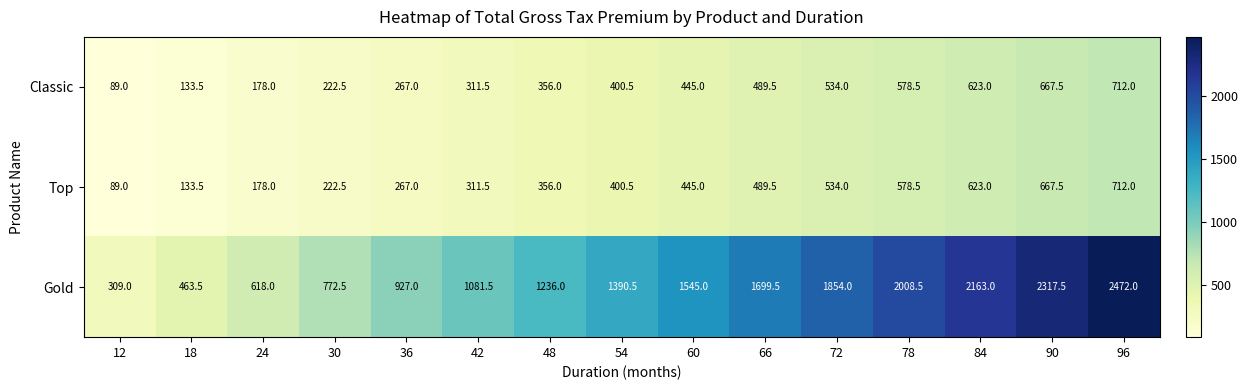

Which series has the widest spread of values?

Gold